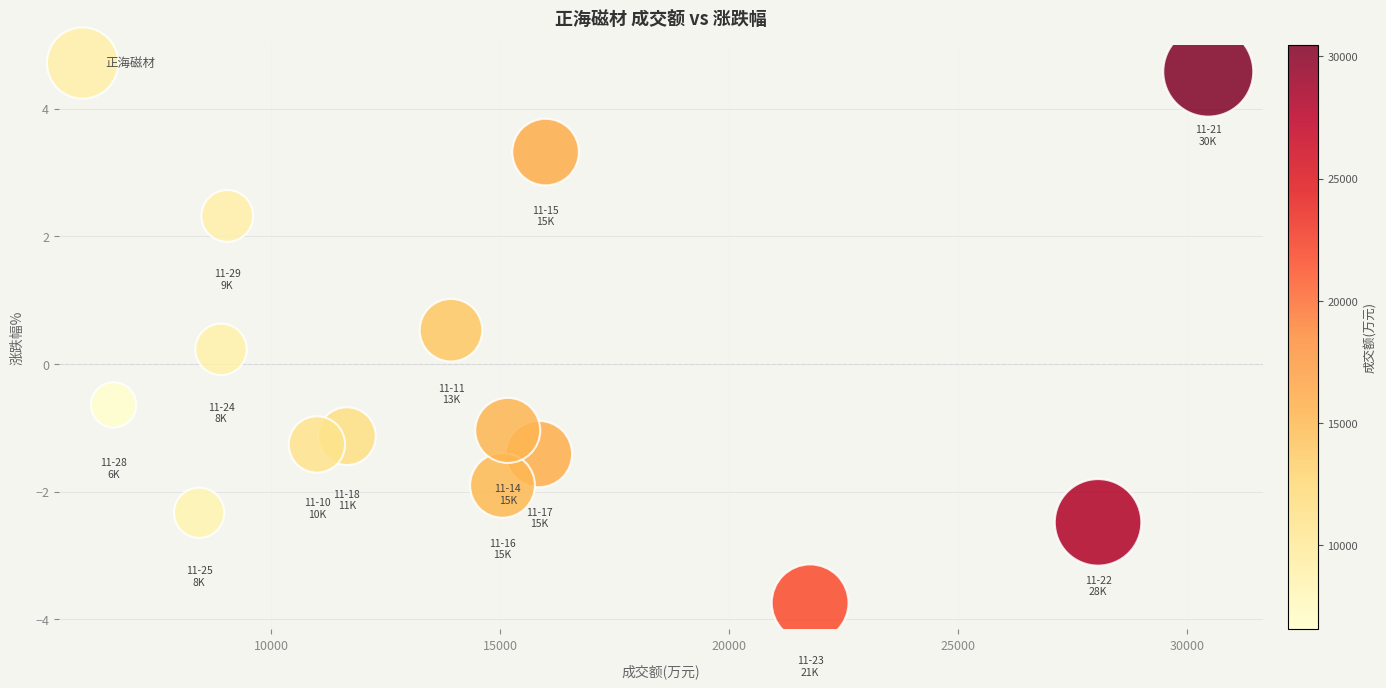

What is the range of X values (max minus min)?

23907.0